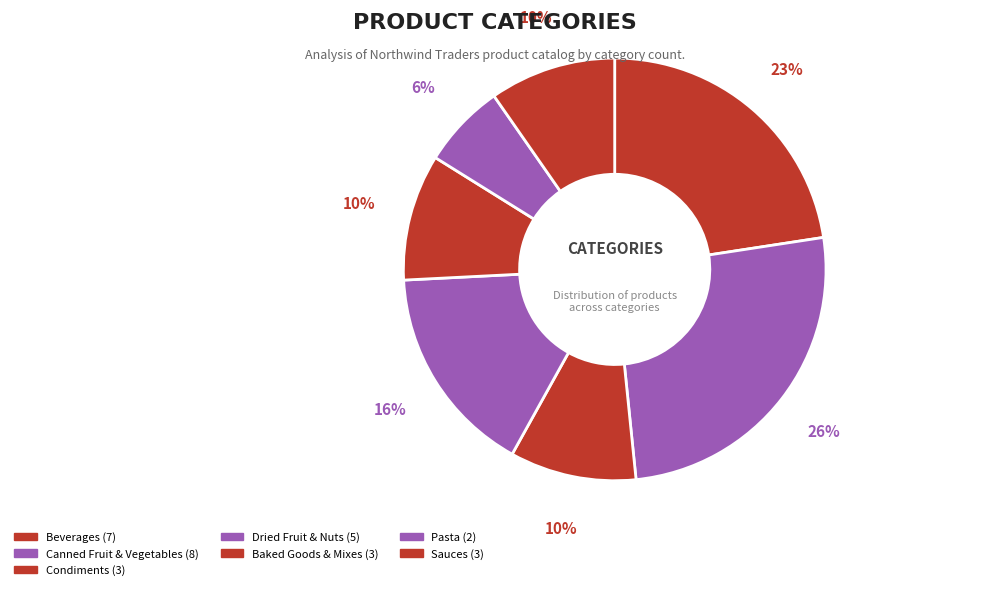

How many slices are in this pie chart?

7